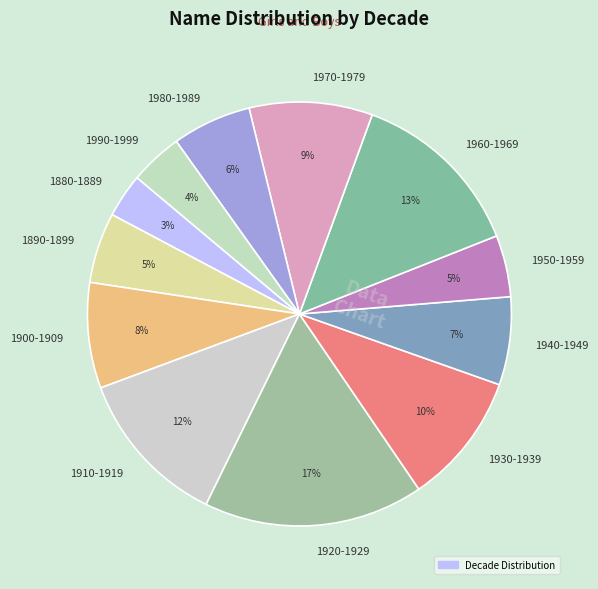

What percentage is the 1980-1989 slice, to the nearest percent?

6%